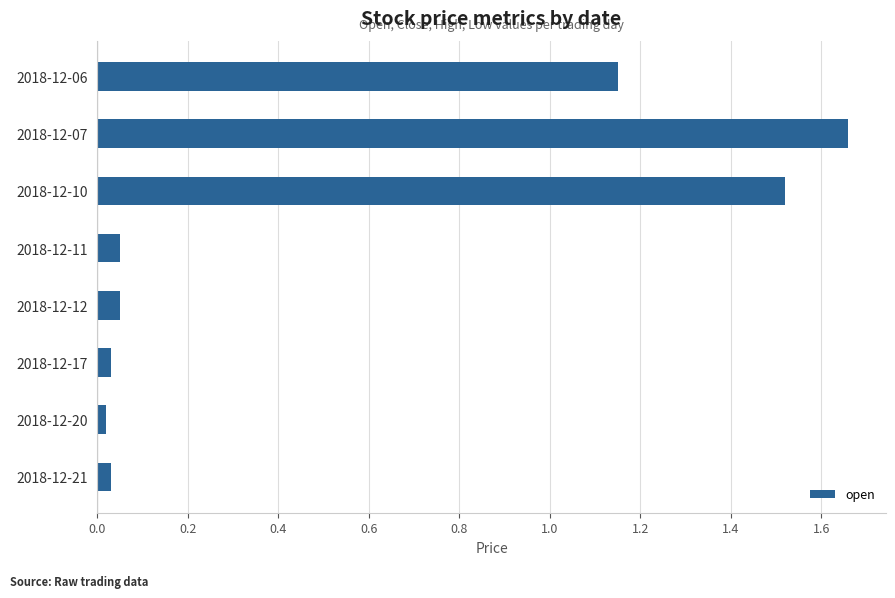

At which category does the chart reach its peak across all series?

2018-12-07